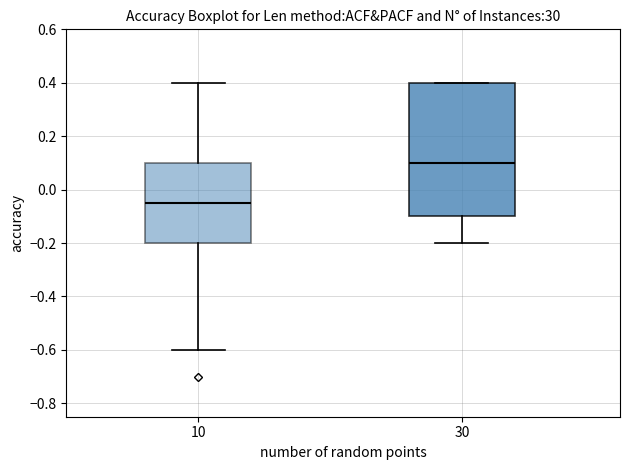

Reading left to right, read every box against the y-axis: the position of its median line, the range the box covers, and the ends of its whiskers. The values are not printed on the chart, so give them approximately, as read against the axis.

10: median -0.04, box -0.20 to 0.10, whiskers -0.60 to 0.40
30: median 0.10, box -0.10 to 0.40, whiskers -0.20 to 0.40